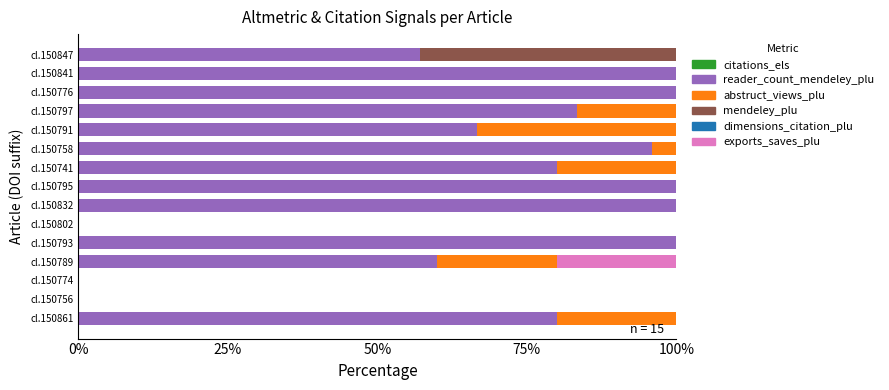

What is the total value across all series at cl.150797?

100.0